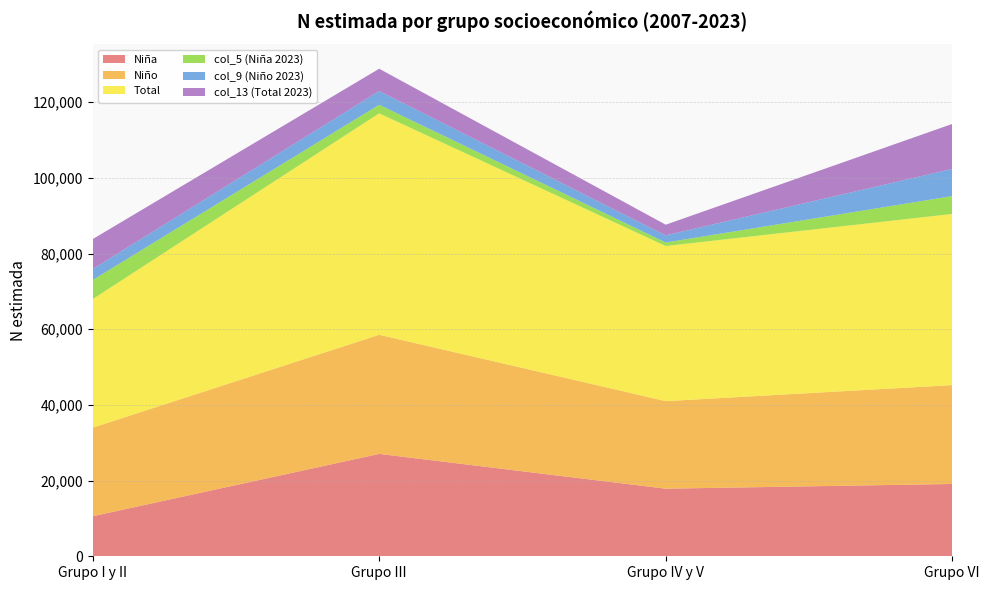

Reading right to left, extract all data points from this chart.

Niña: Grupo VI=19110	Grupo IV y V=17865	Grupo III=27058	Grupo I y II=10577
Niño: Grupo VI=26134	Grupo IV y V=23142	Grupo III=31484	Grupo I y II=23411
Total: Grupo VI=45244	Grupo IV y V=41007	Grupo III=58542	Grupo I y II=33988
col_5 (Niña 2023): Grupo VI=4717	Grupo IV y V=919	Grupo III=2264	Grupo I y II=5041
col_9 (Niño 2023): Grupo VI=7177	Grupo IV y V=1894	Grupo III=3628	Grupo I y II=2885
col_13 (Total 2023): Grupo VI=11894	Grupo IV y V=2813	Grupo III=5892	Grupo I y II=7926